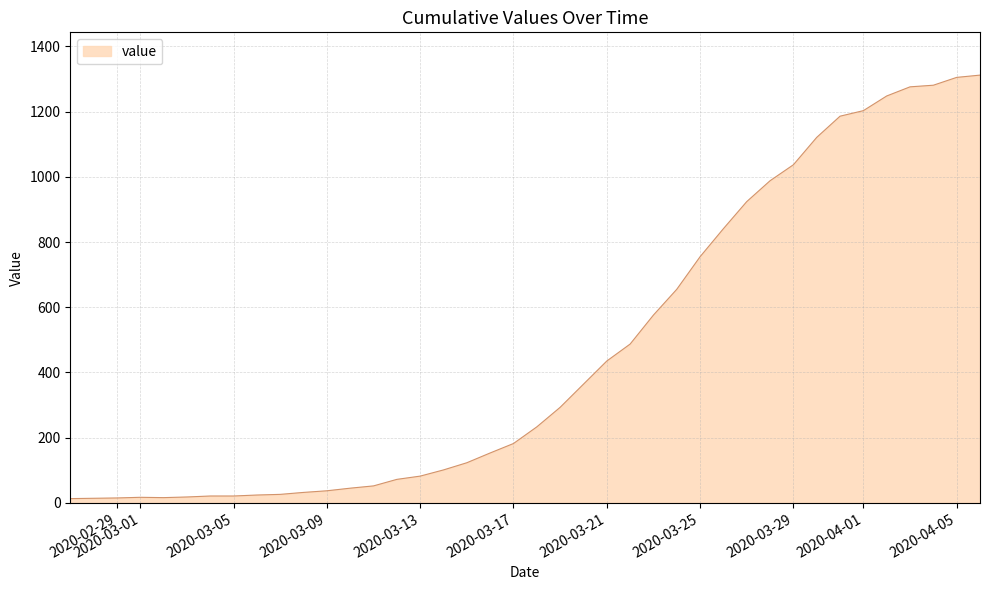

What is the difference between the maximum and minimum values?

1299